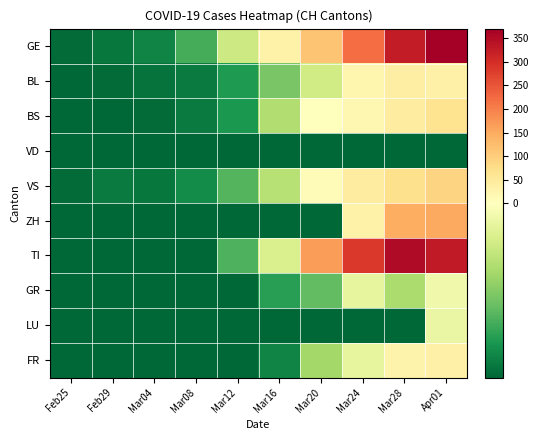

At how many categories does at least one series exceed 121?

4